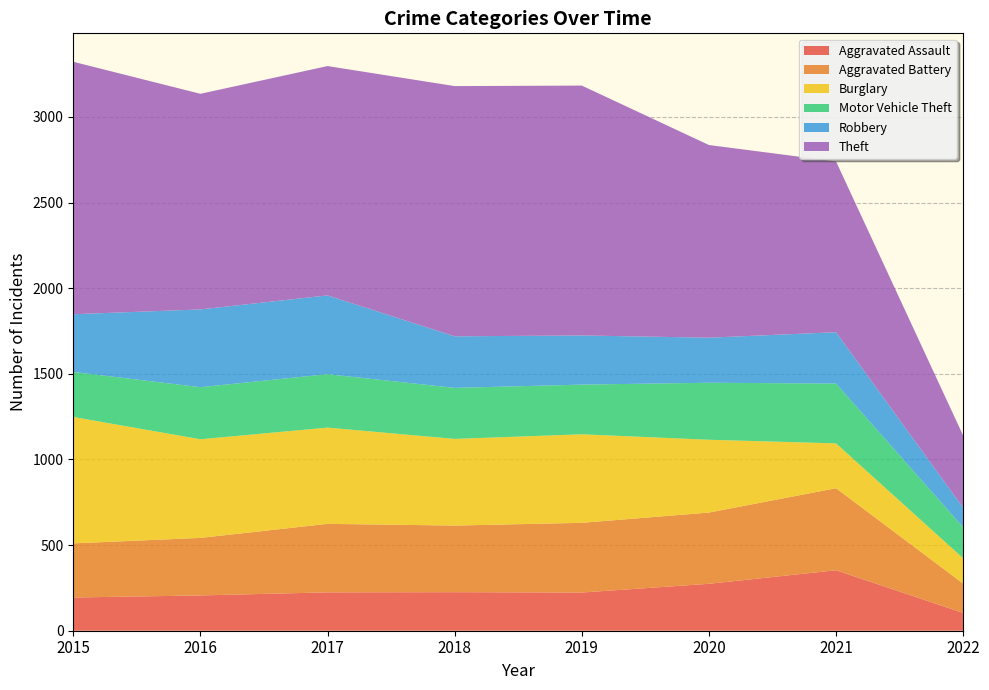

Reading left to right, what are all the values shown in this chart?

Aggravated Assault: 2015=194	2016=206	2017=224	2018=225	2019=223	2020=274	2021=353	2022=104
Aggravated Battery: 2015=316	2016=336	2017=400	2018=389	2019=407	2020=416	2021=479	2022=171
Burglary: 2015=738	2016=576	2017=562	2018=506	2019=517	2020=425	2021=262	2022=148
Motor Vehicle Theft: 2015=263	2016=304	2017=312	2018=298	2019=290	2020=333	2021=349	2022=181
Robbery: 2015=337	2016=454	2017=460	2018=301	2019=287	2020=263	2021=300	2022=114
Theft: 2015=1474	2016=1259	2017=1339	2018=1461	2019=1459	2020=1125	2021=997	2022=421